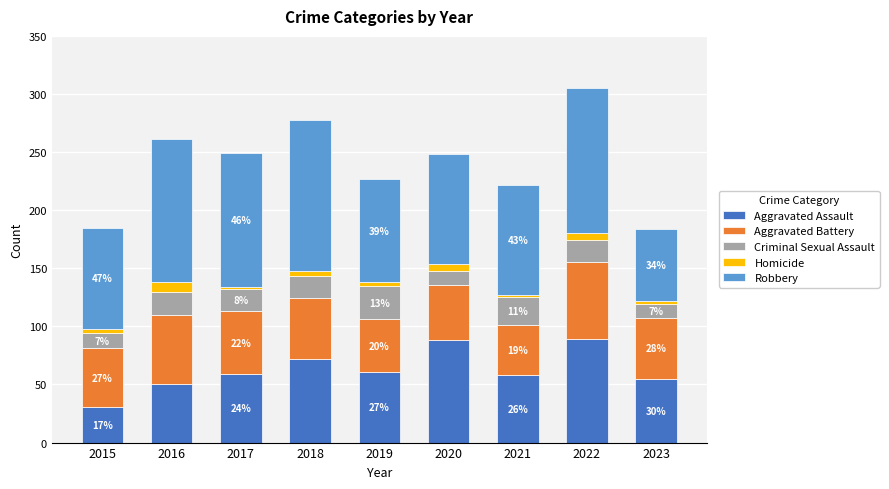

What is the average value of the Aggravated Assault series?

63